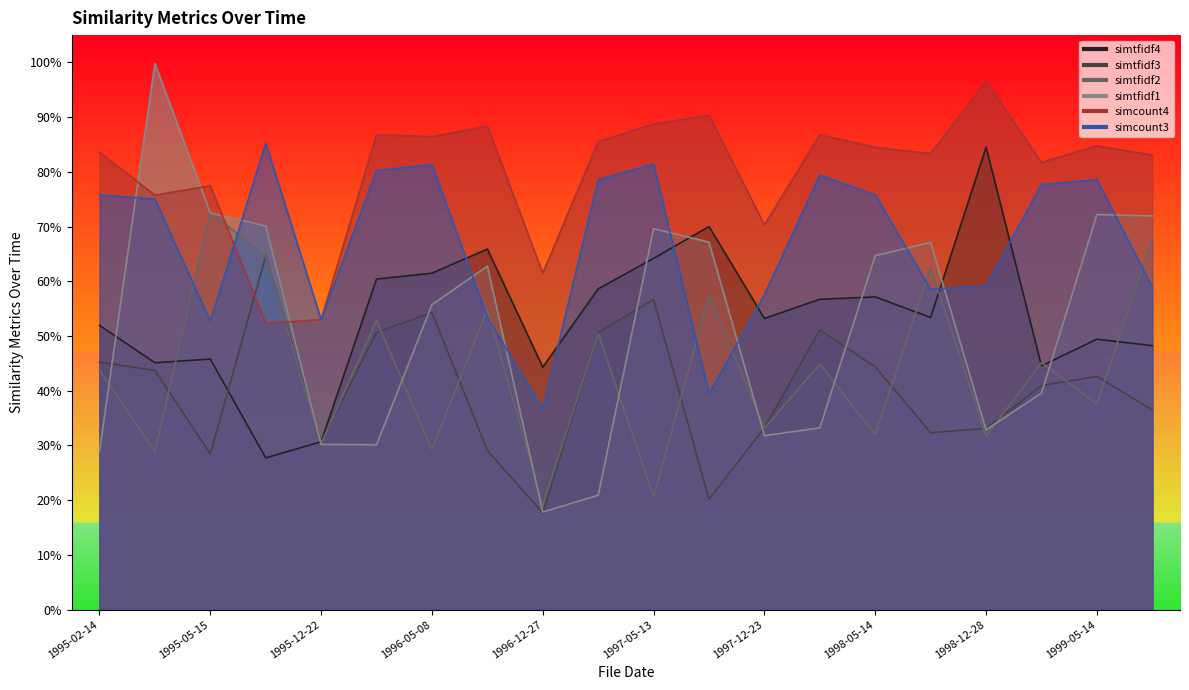

What is the value of the simcount3 point at the 11th from the left?

0.8